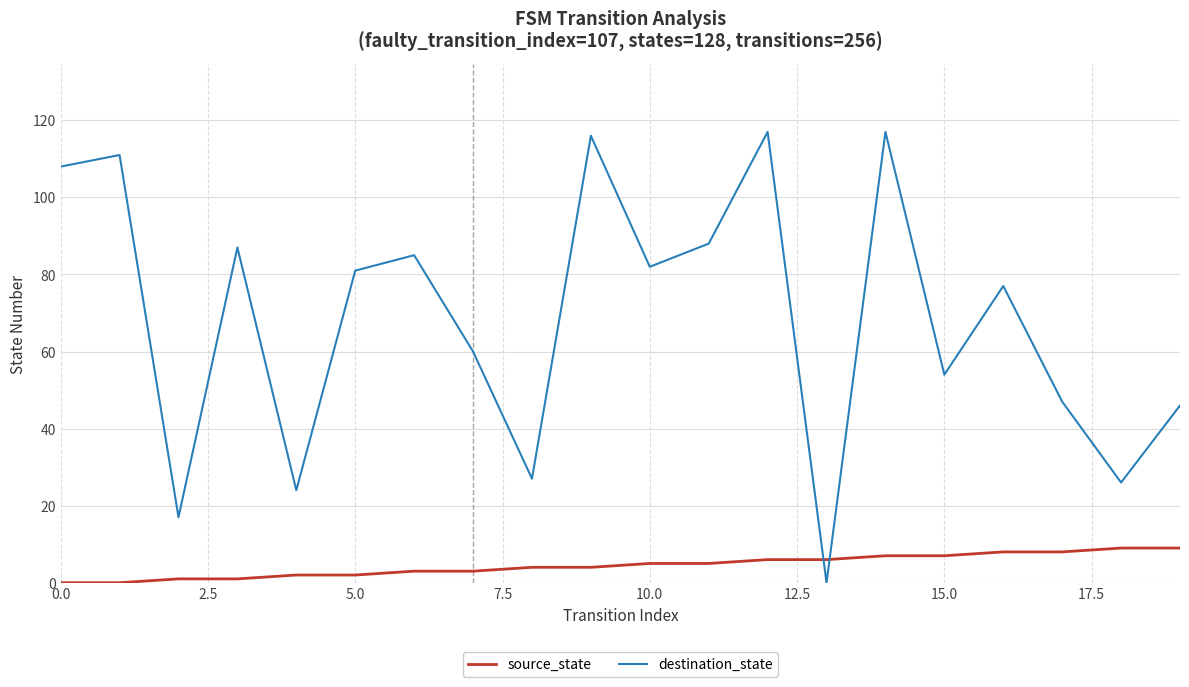

How many times do destination_state and source_state cross each other?

2